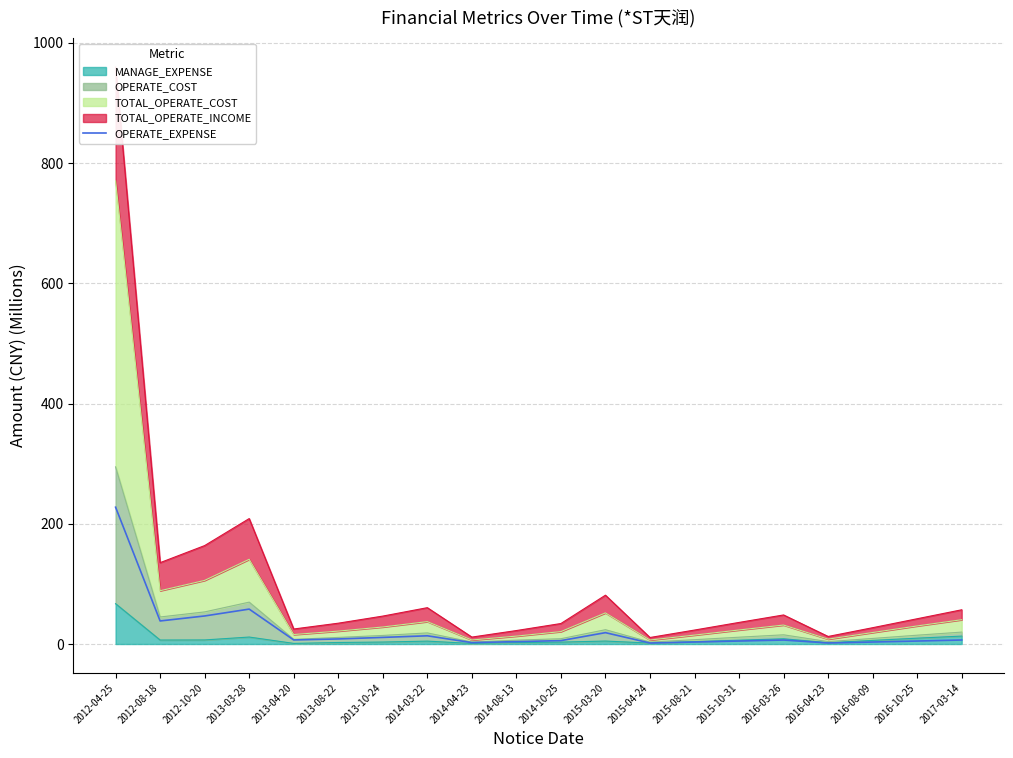

How many lines are shown in the chart?

1